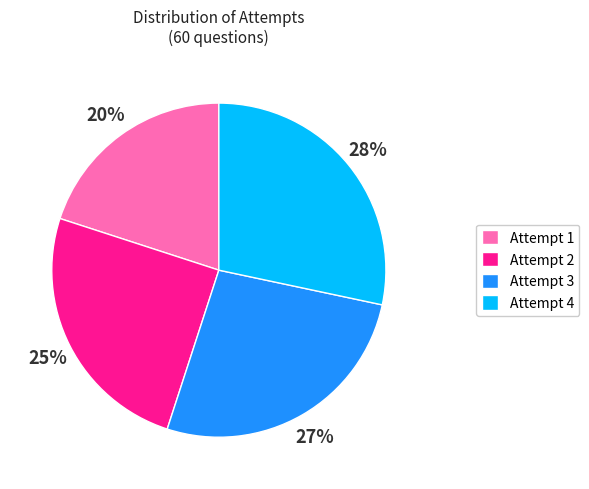

Is there a majority slice in this chart?

No